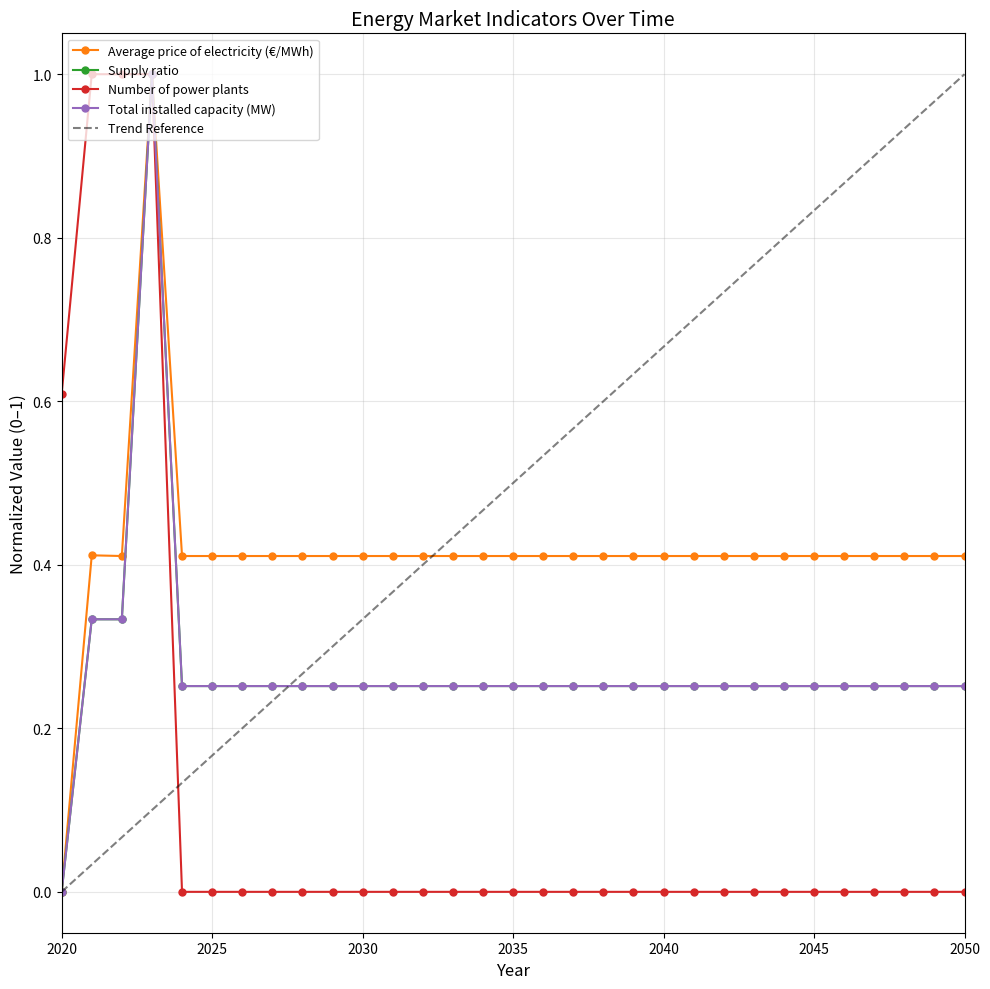

Which label corresponds to the smallest value in the chart?

2020